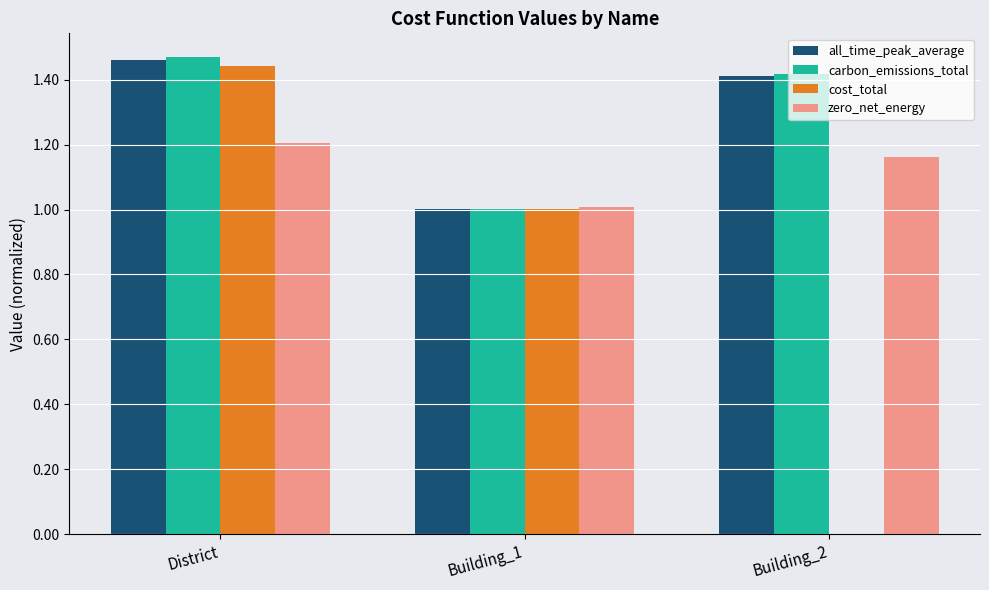

Count the number of categories in the chart.

3